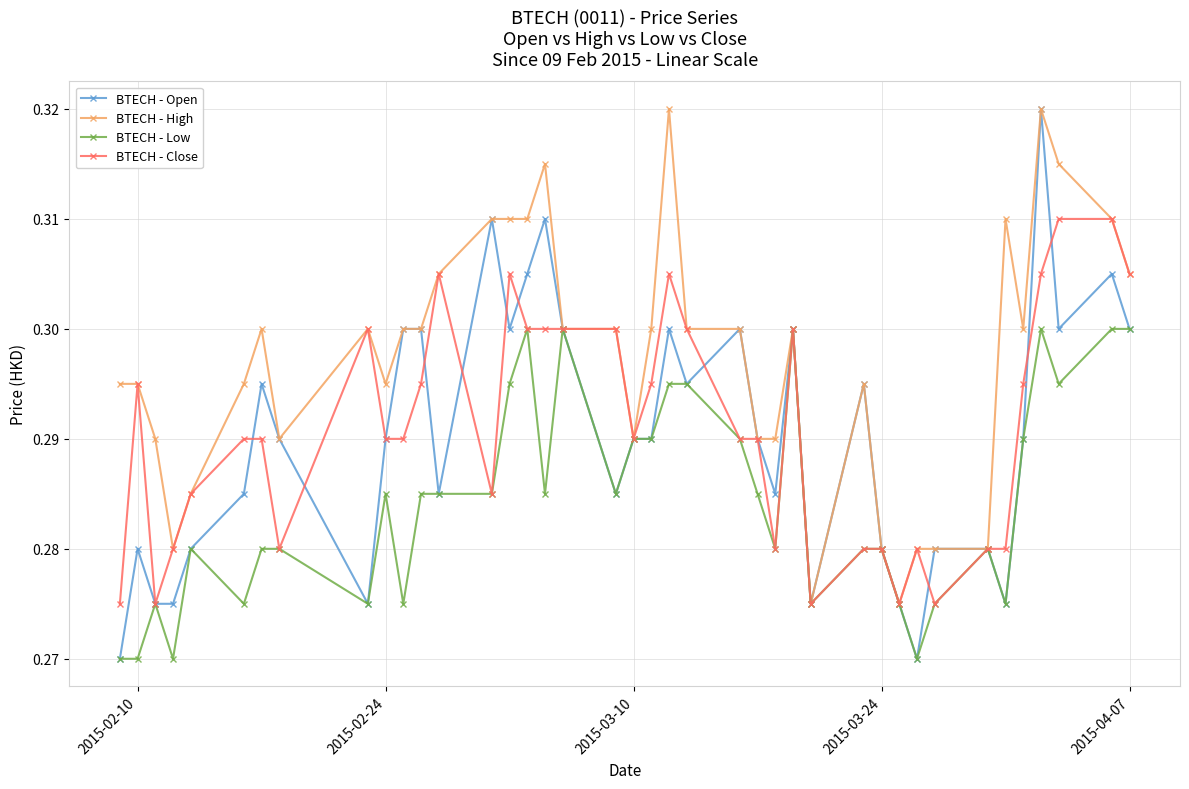

Which series has the largest total across all categories?

BTECH - High